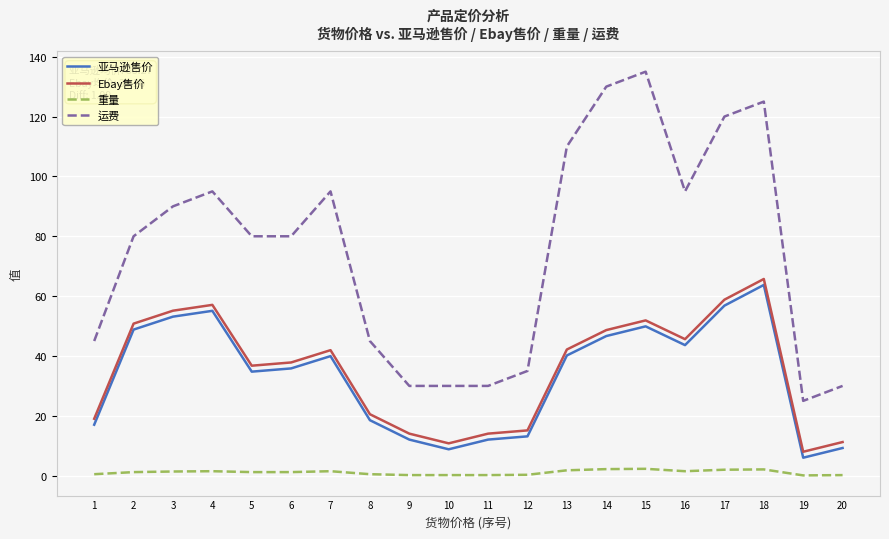

Is the value of Ebay售价 at 1 greater than the value of 运费 at 5?

No